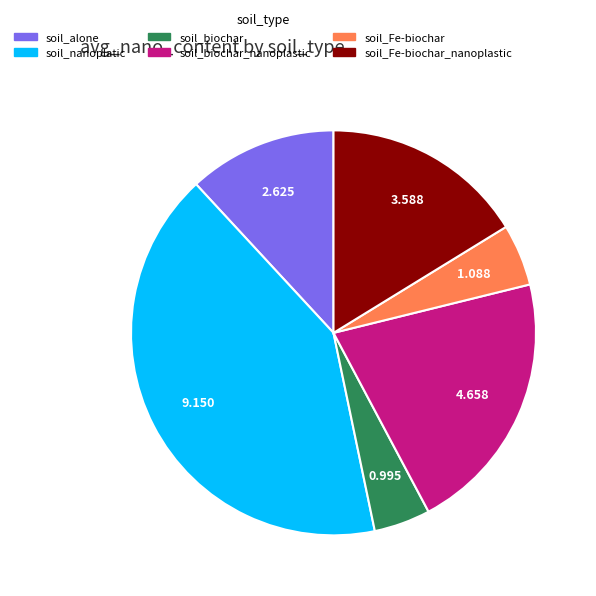

Does any single category account for the majority?

No